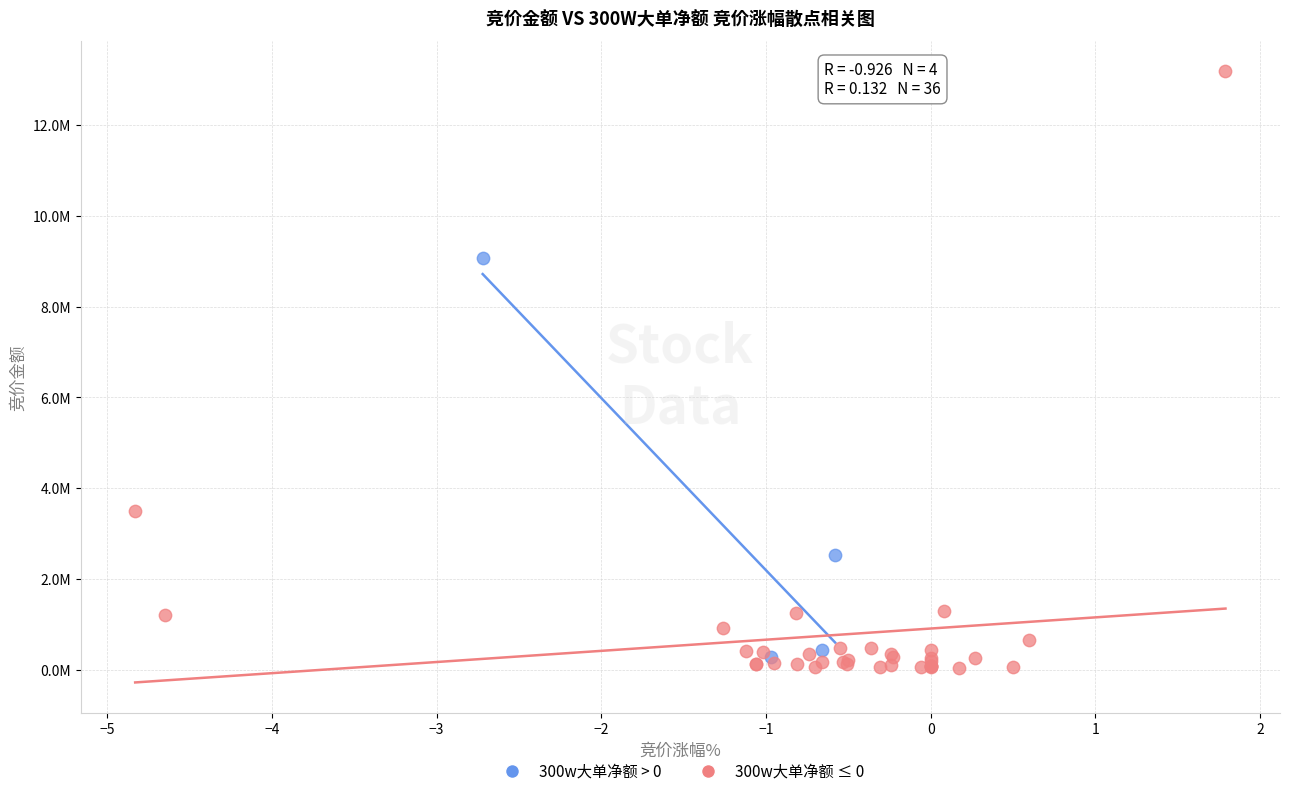

Which series reaches the minimum Y coordinate?

300w大单净额 ≤ 0